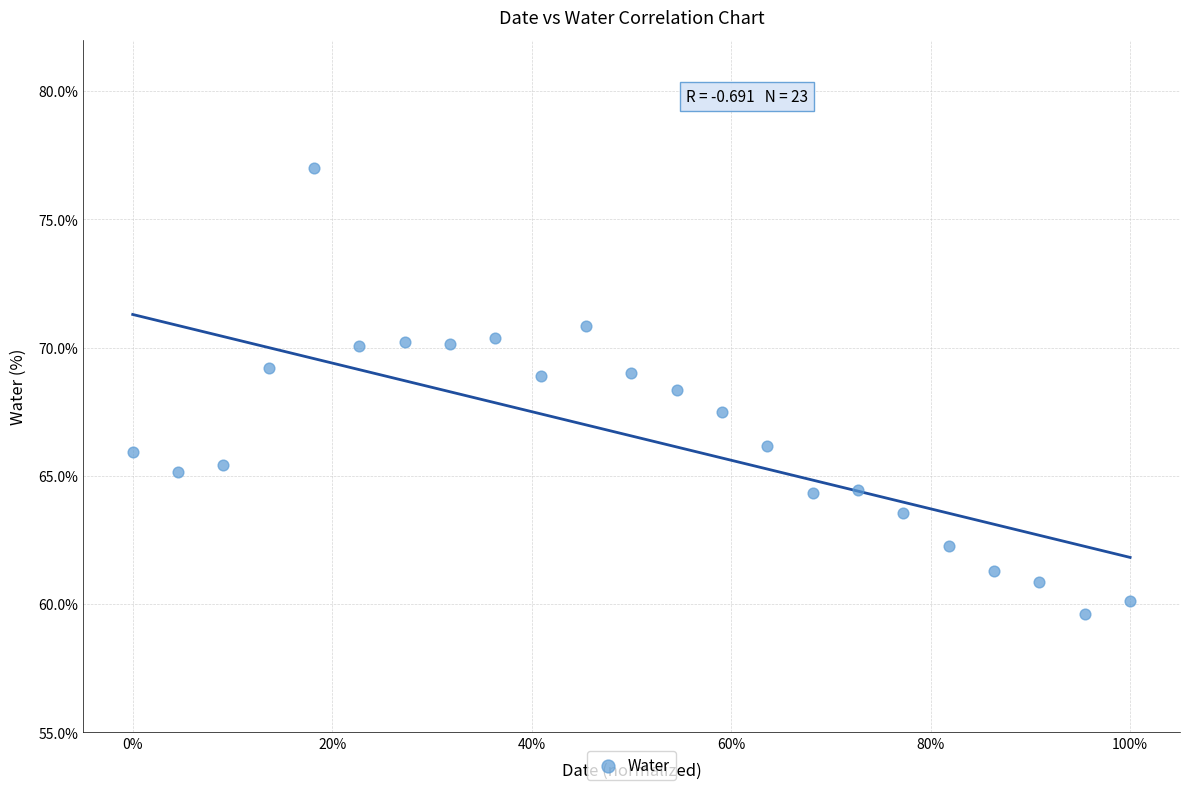

What is the range of X values (max minus min)?

100.0